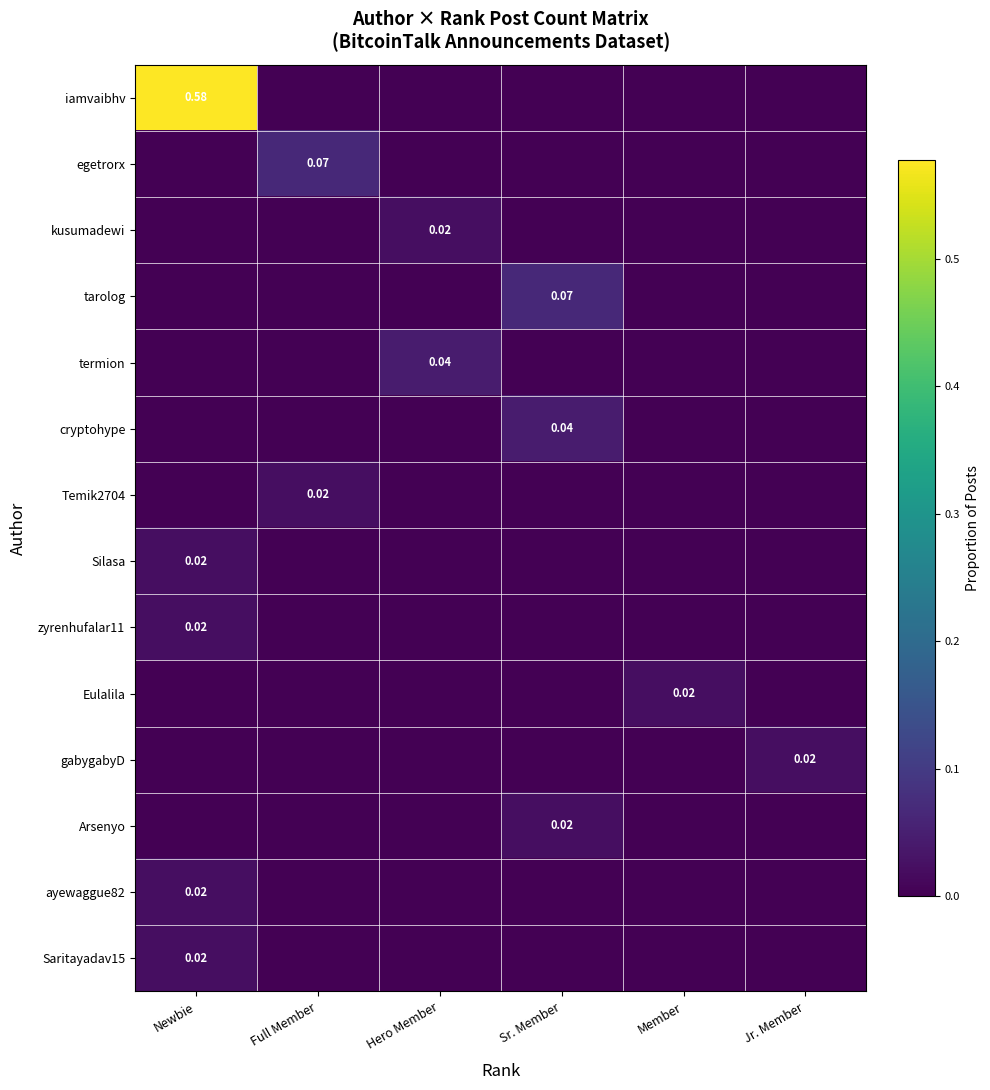

At Member, list the series in order from largest to smallest.

Eulalila, iamvaibhv, egetrorx, kusumadewi, tarolog, termion, cryptohype, Temik2704, Silasa, zyrenhufalar11, gabygabyD, Arsenyo, ayewaggue82, Saritayadav15